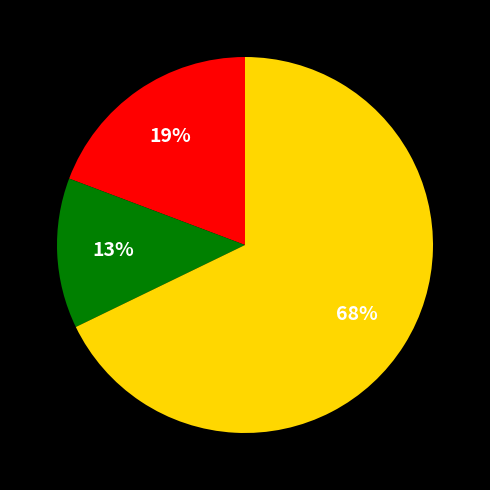

How many segments does this pie chart have?

3